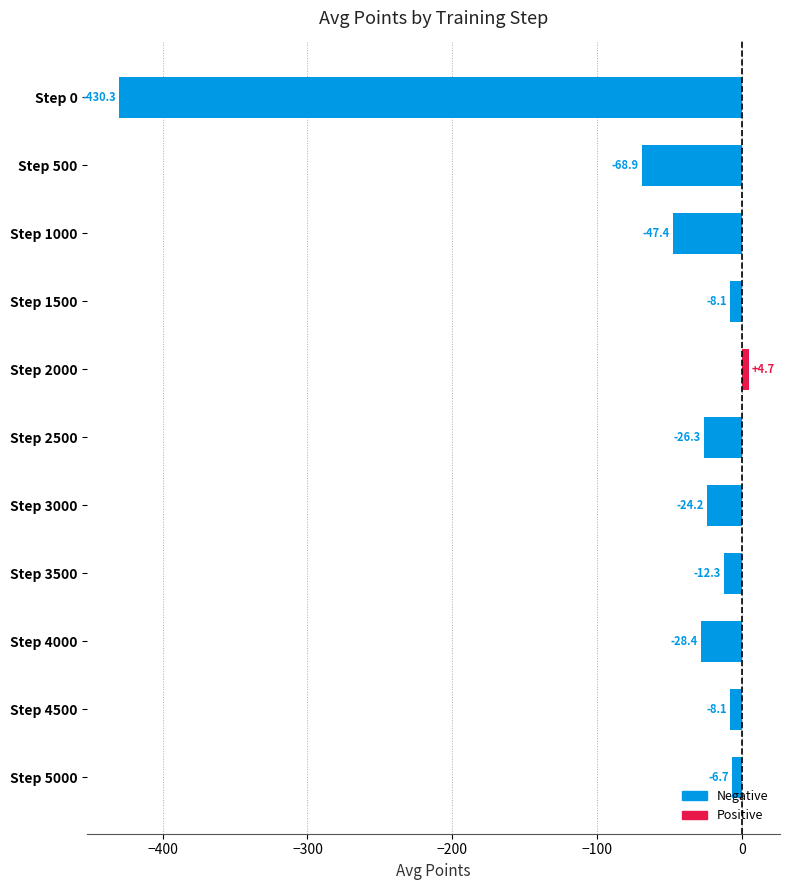

Reading bottom to top, what are all the values shown in this chart?

-6.7	-8.1	-28.4	-12.3	-24.2	-26.3	4.7	-8.1	-47.4	-68.9	-430.3